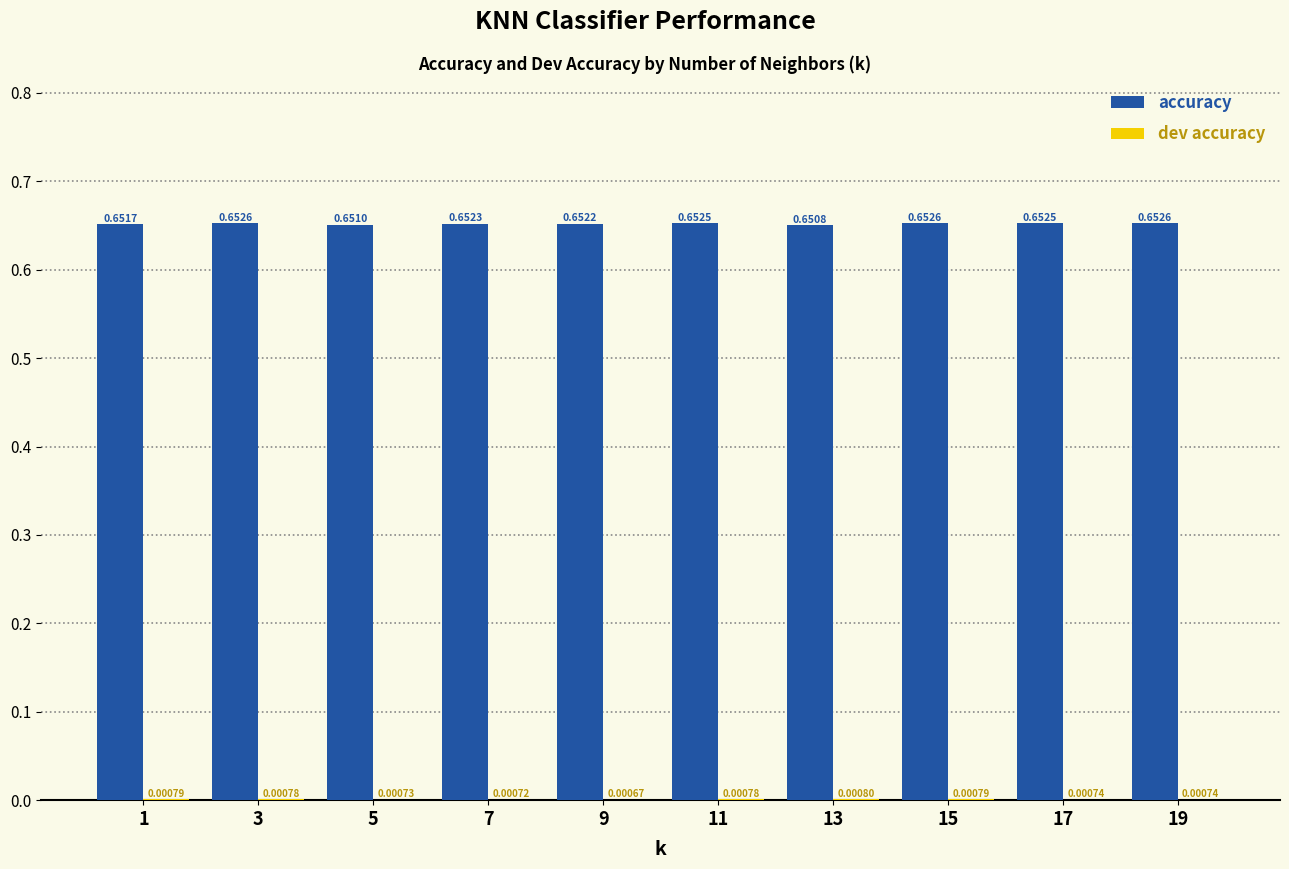

Which series changed the most between 11 and 15?

accuracy